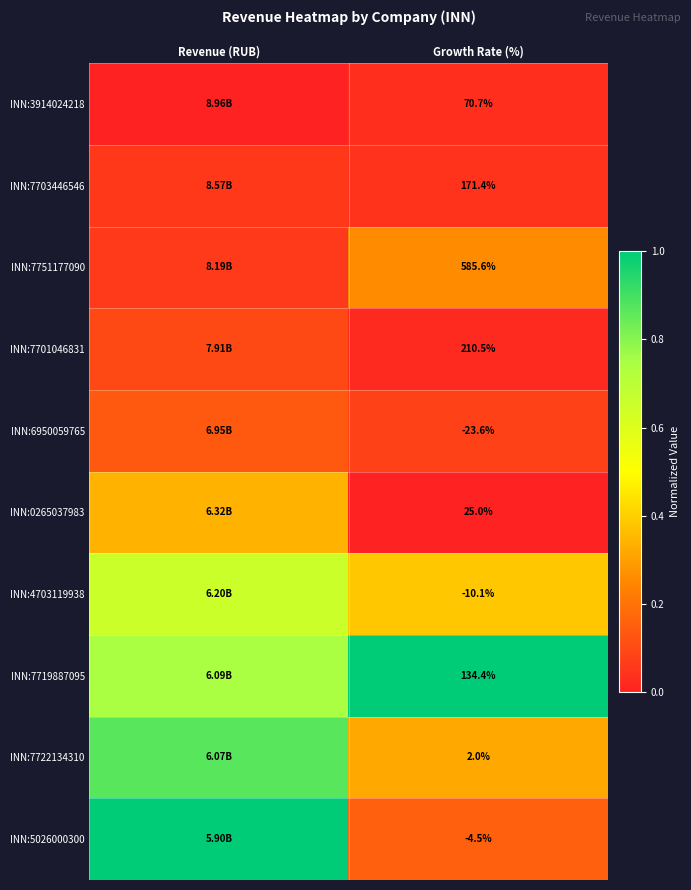

At how many categories does at least one series exceed 0?

2